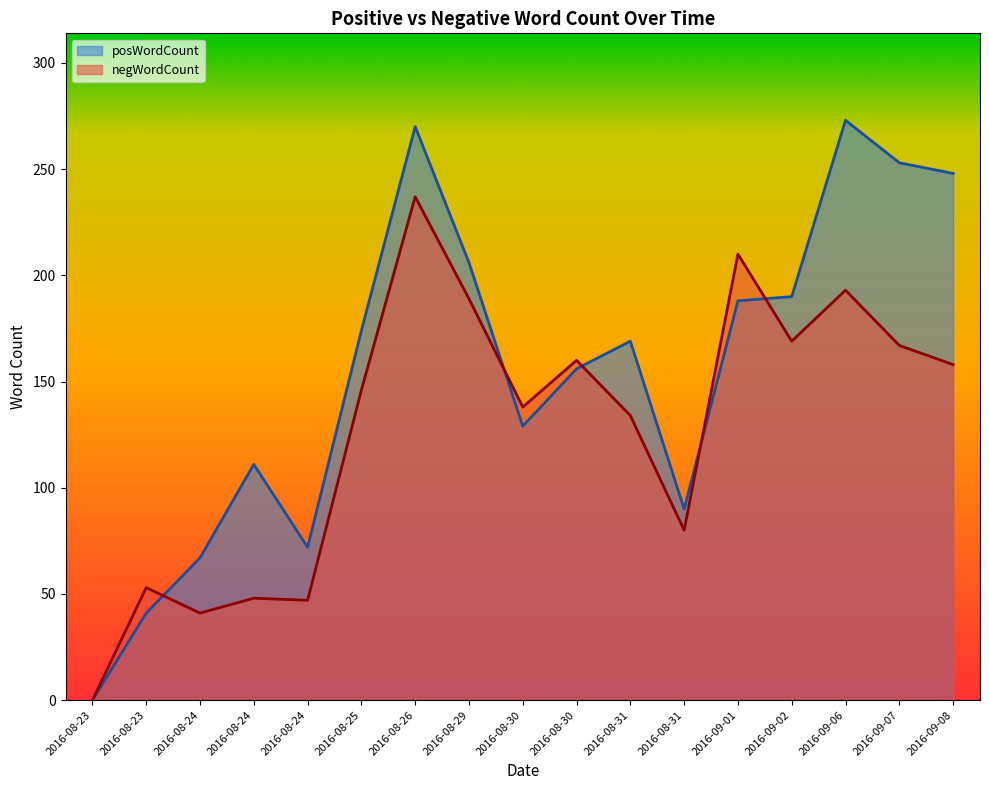

Which series has the largest range (max minus min)?

posWordCount